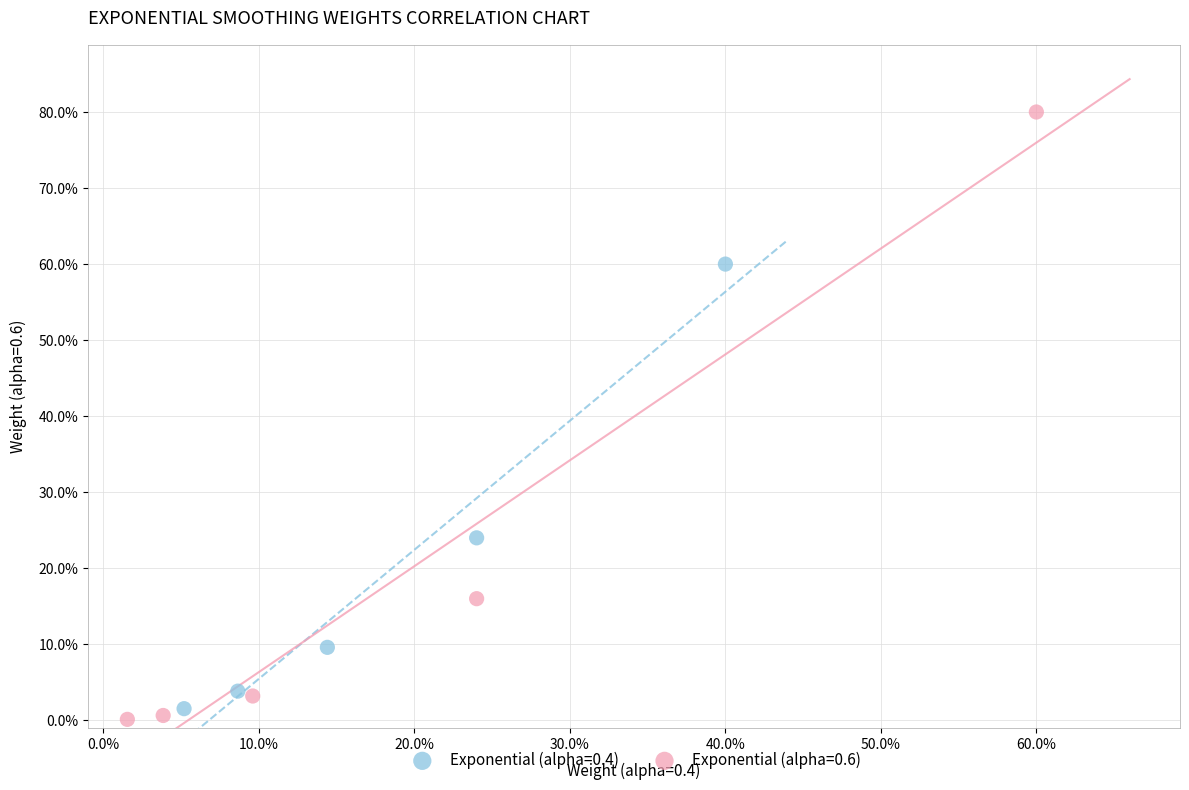

Which series contains the lowest Y value?

Exponential (alpha=0.6)